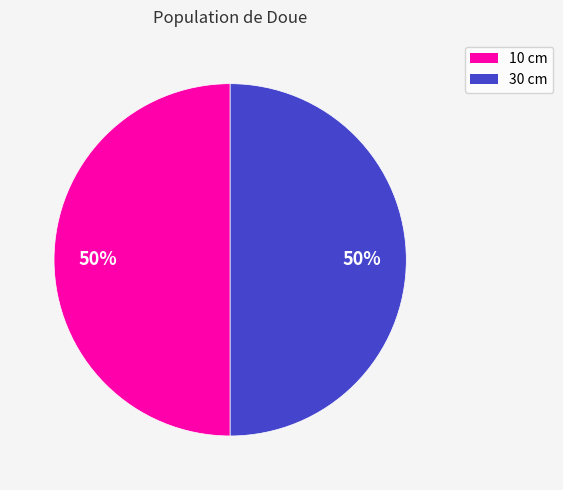

How many segments does this pie chart have?

2